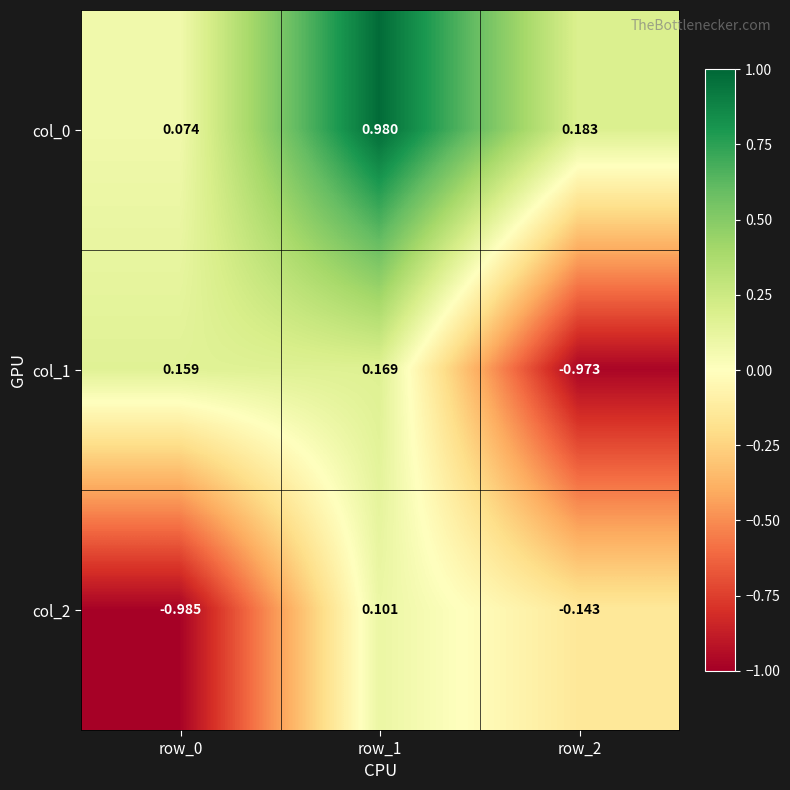

How many data points does each series have?

3